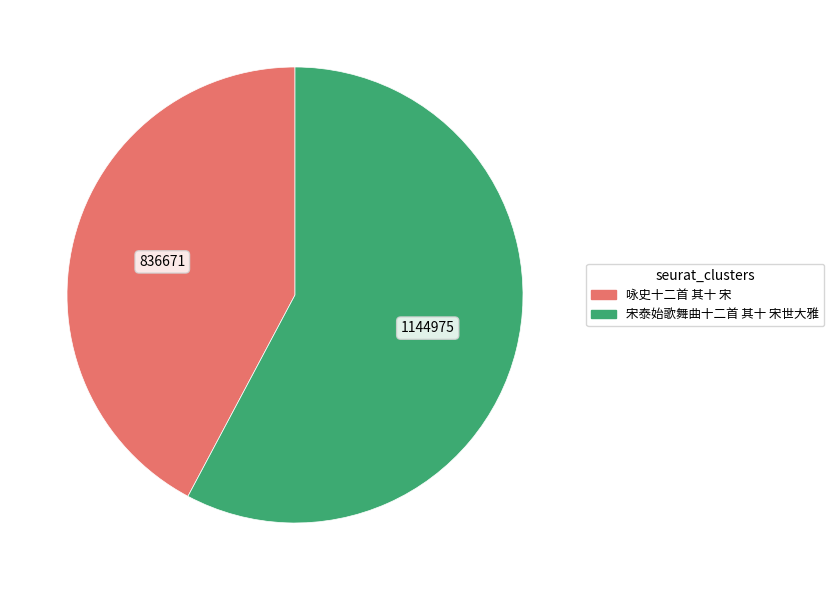

What is the largest slice in the pie chart?

宋泰始歌舞曲十二首 其十 宋世大雅